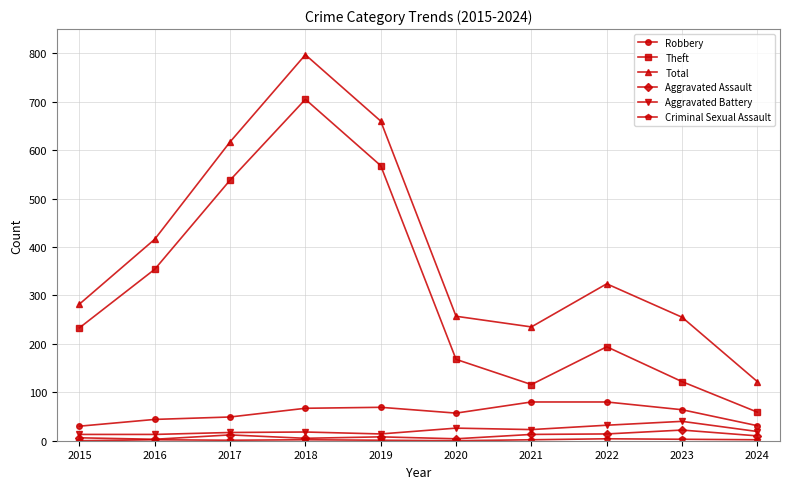

Which series has the widest spread of values?

Total